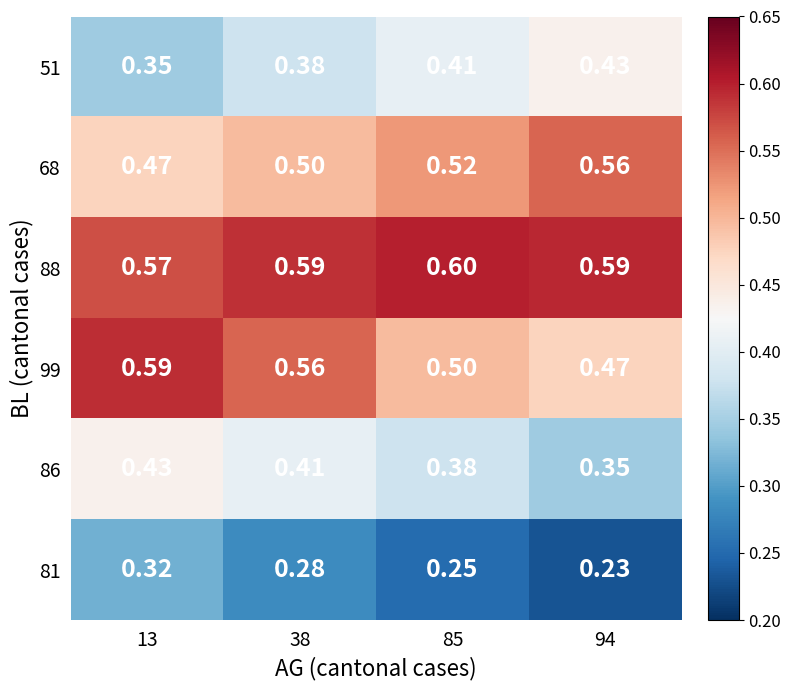

Is the value of 51 at 13 greater than the value of 99 at 85?

No